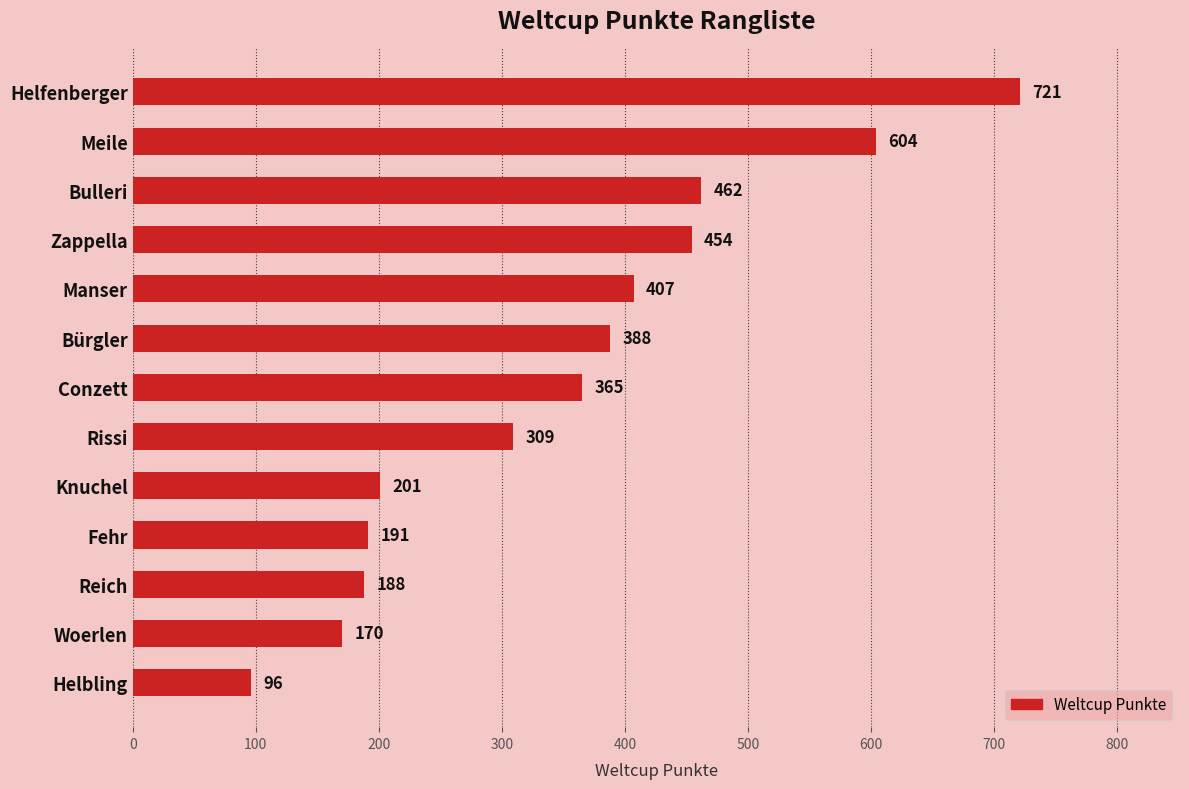

What is the average value?

350